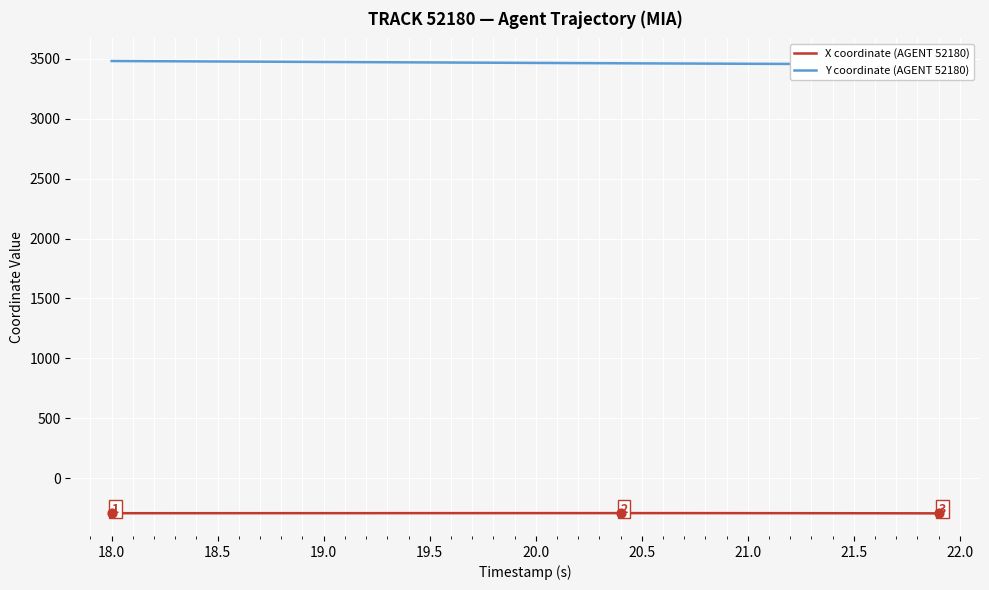

Which series has the largest total across all categories?

Y coordinate (AGENT 52180)